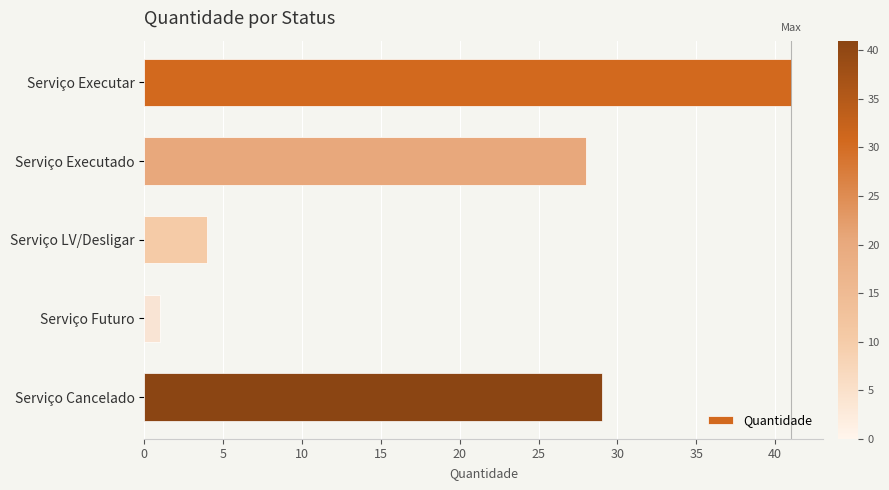

Are the bars grouped side by side (vs. stacked)?

No